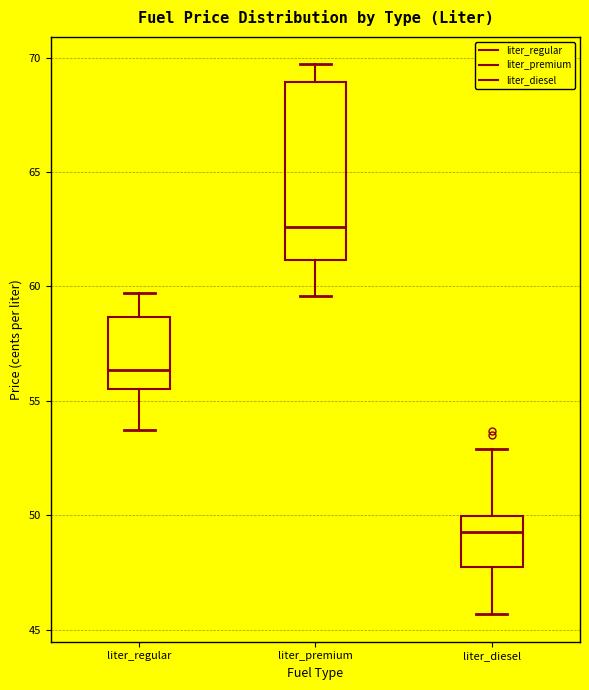

Which box has the lowest median line?

liter_diesel